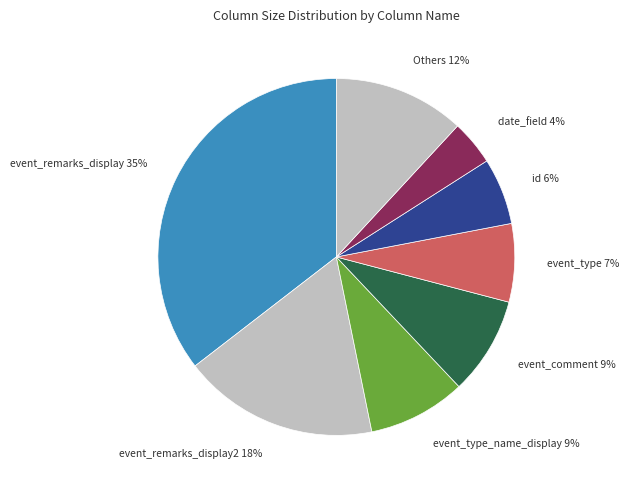

Count the number of slices in the pie.

8